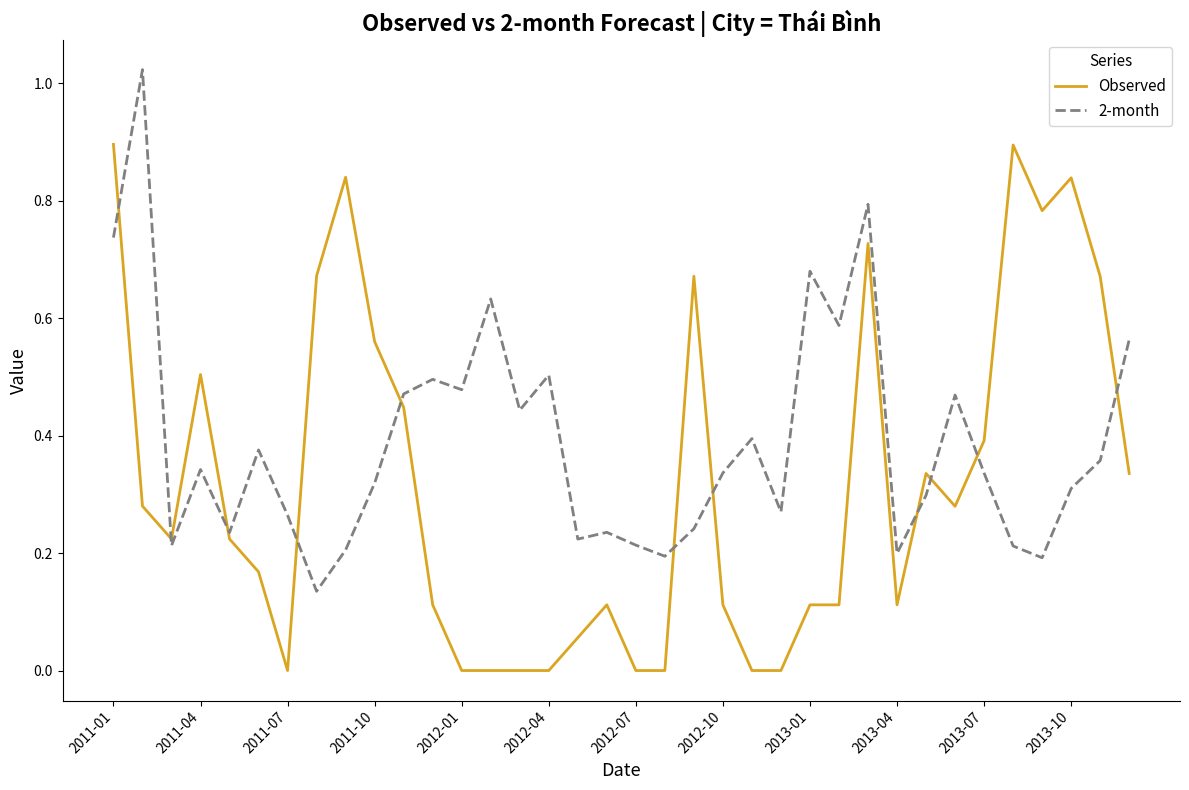

Which series has the largest total across all categories?

2-month